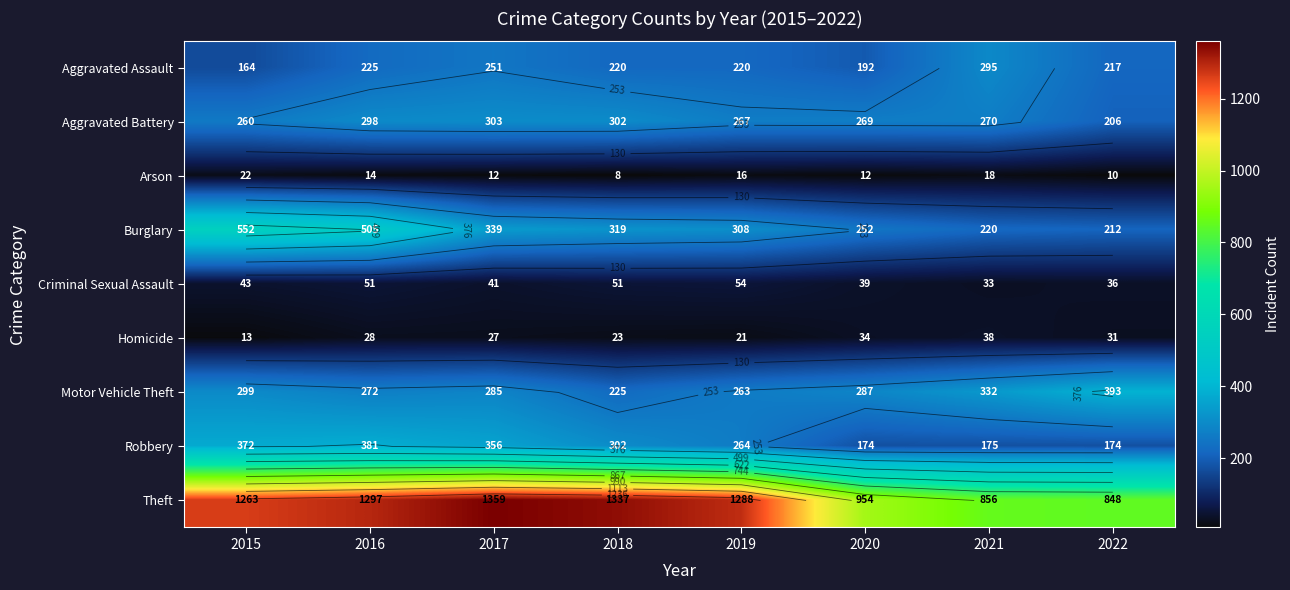

True or false: Aggravated Assault has a value of 220 at 2018.

True